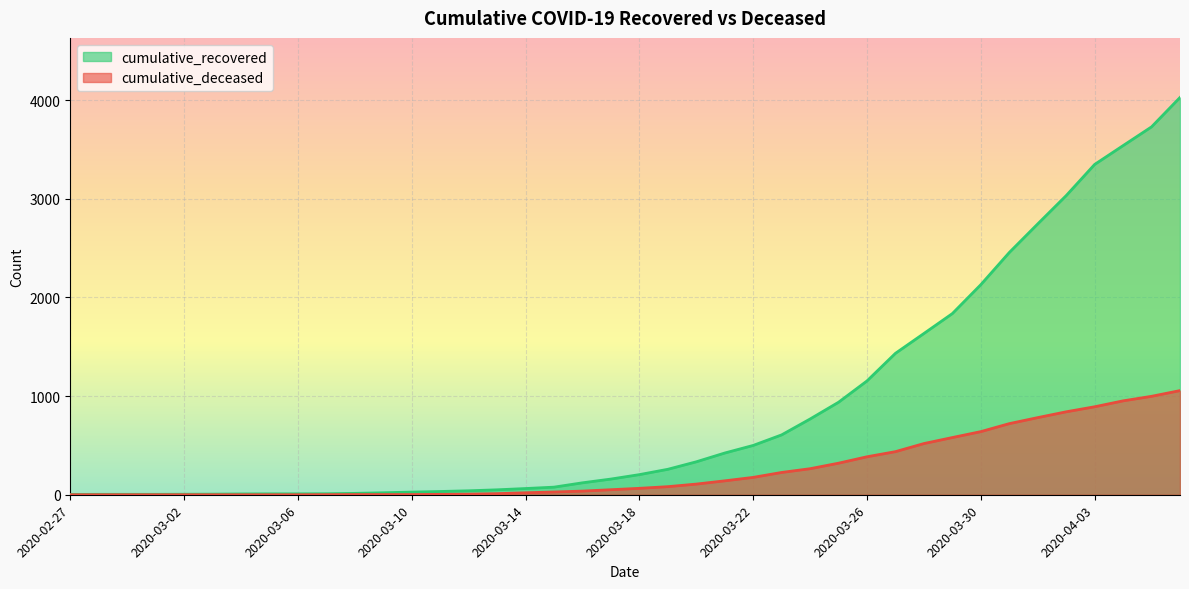

What is the total value across all series at 2020-02-28?

4